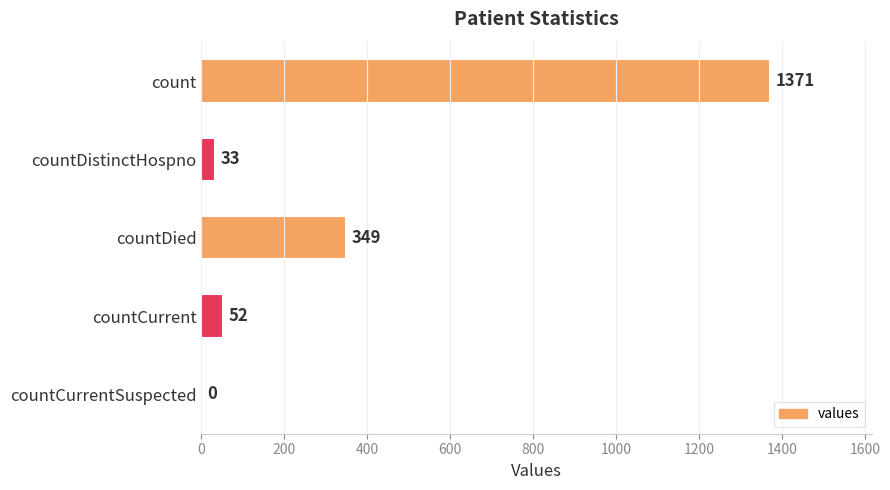

What is the sum of all values?

1805